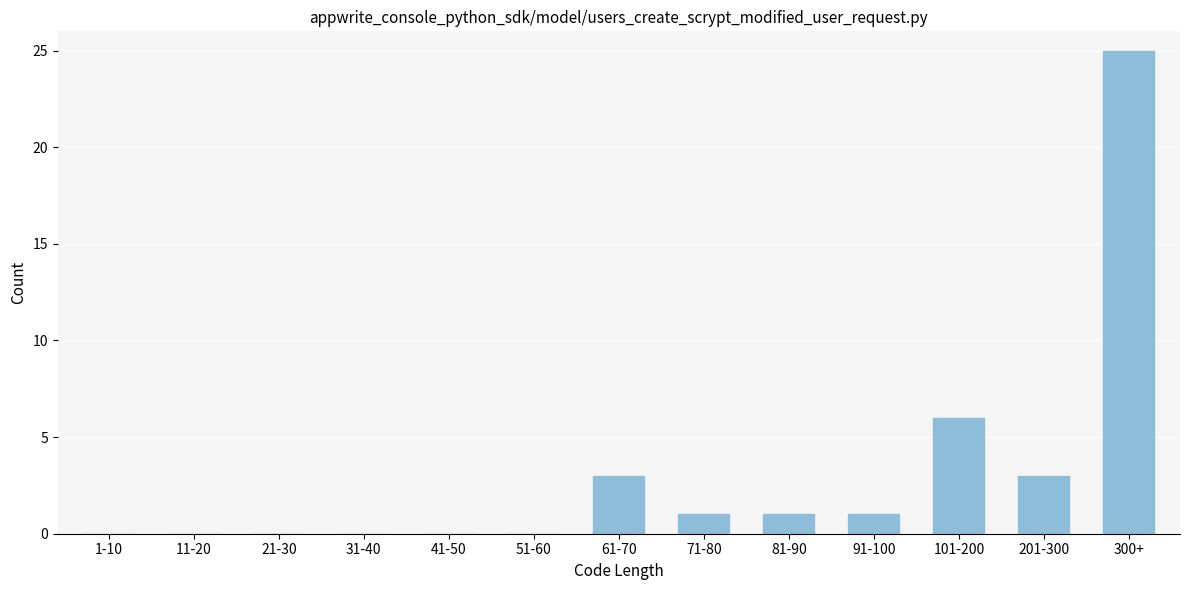

What is the sum of the values at 61-70 and 31-40?

3